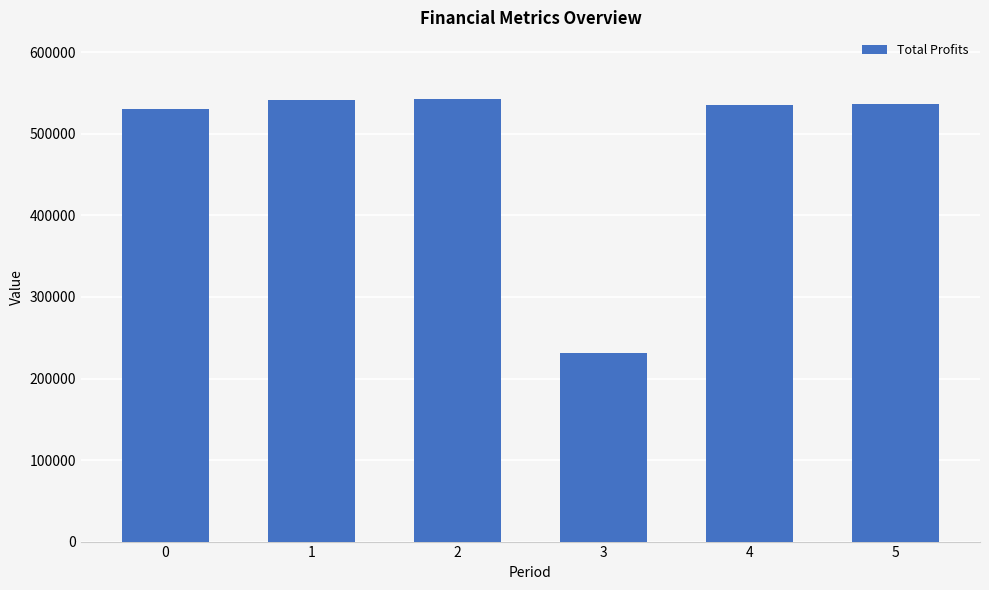

What is the difference between the maximum and minimum values?

312046.8